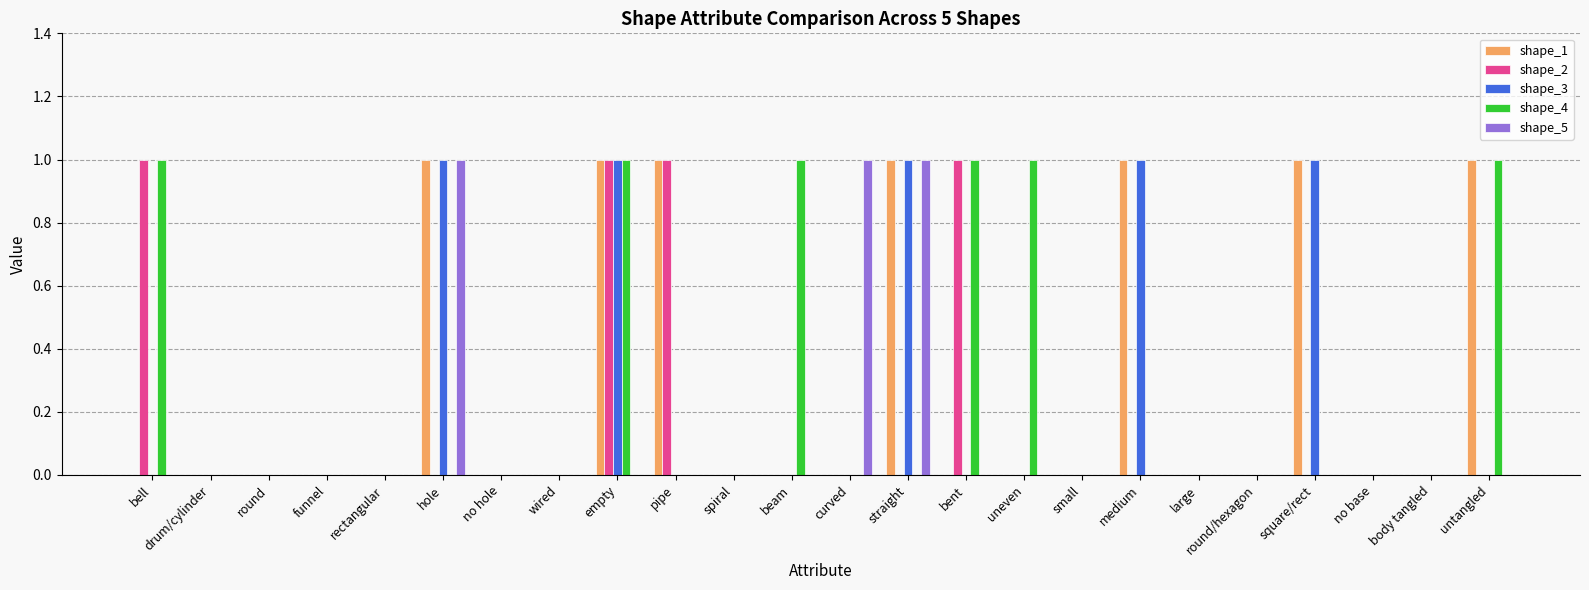

What is the sum of all shape_2 values?

4